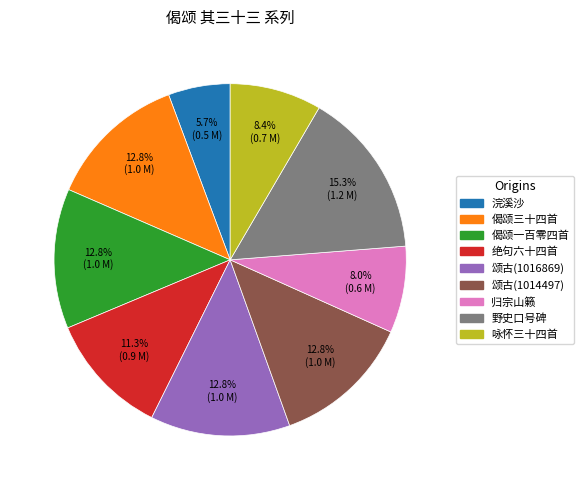

Is there any slice that represents more than half of the pie?

No